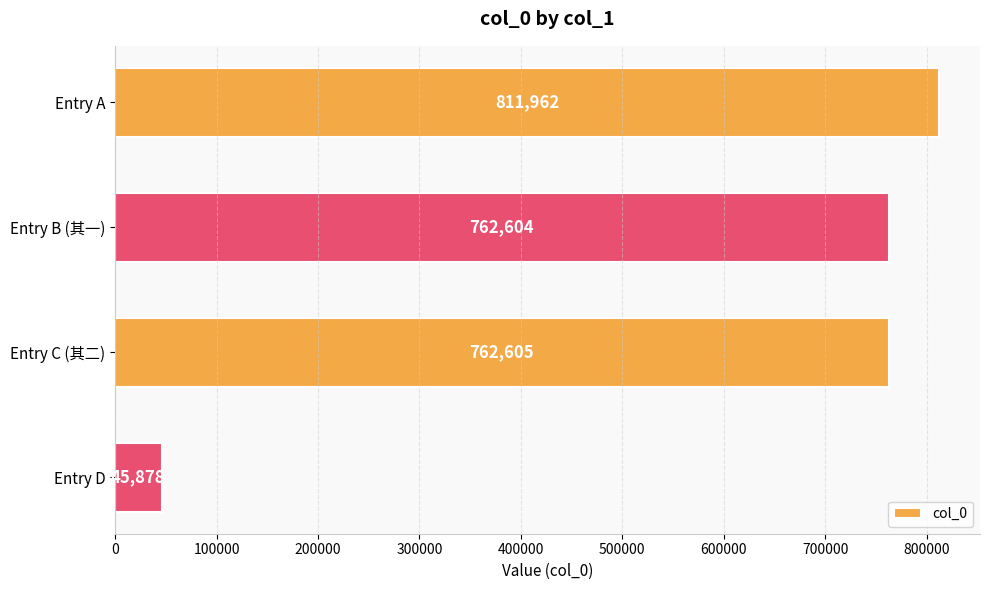

True or false: the data shows 762605 at Entry C (其二).

True